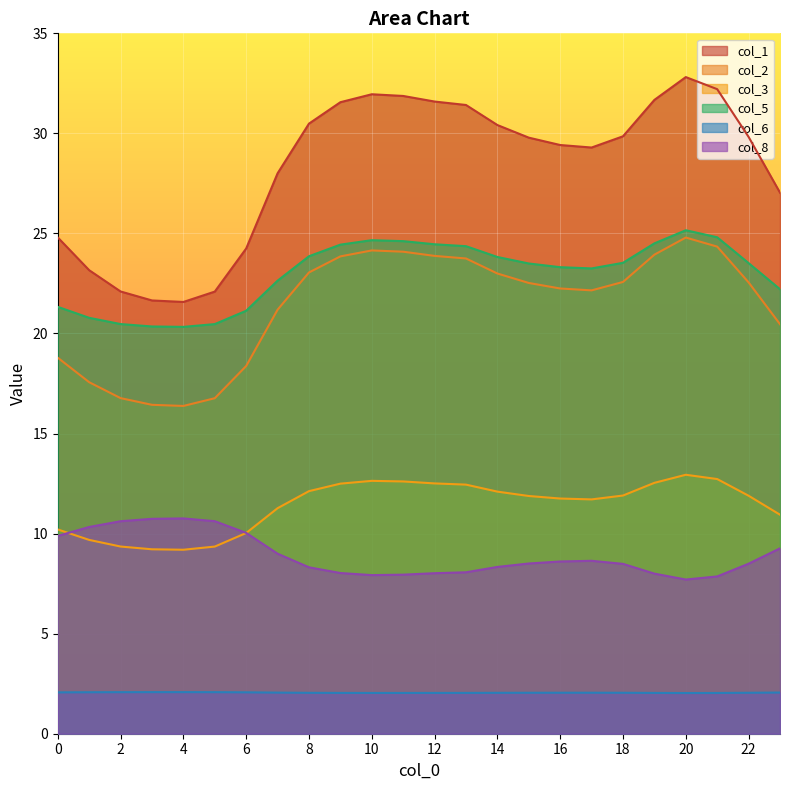

What value does the col_8 series have at 22?

8.5